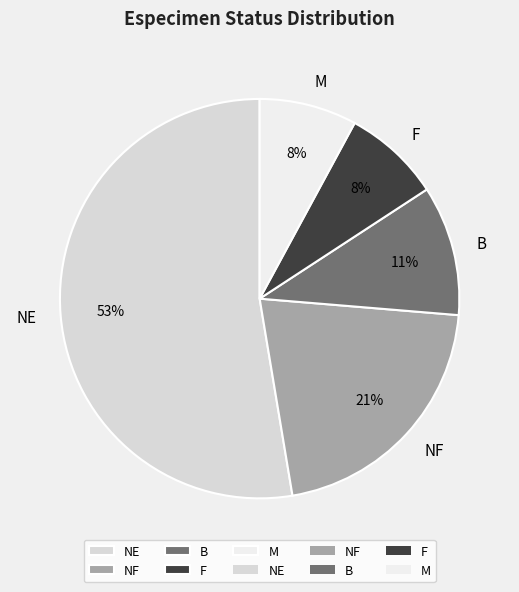

Is it true that B is 11% of the pie?

True